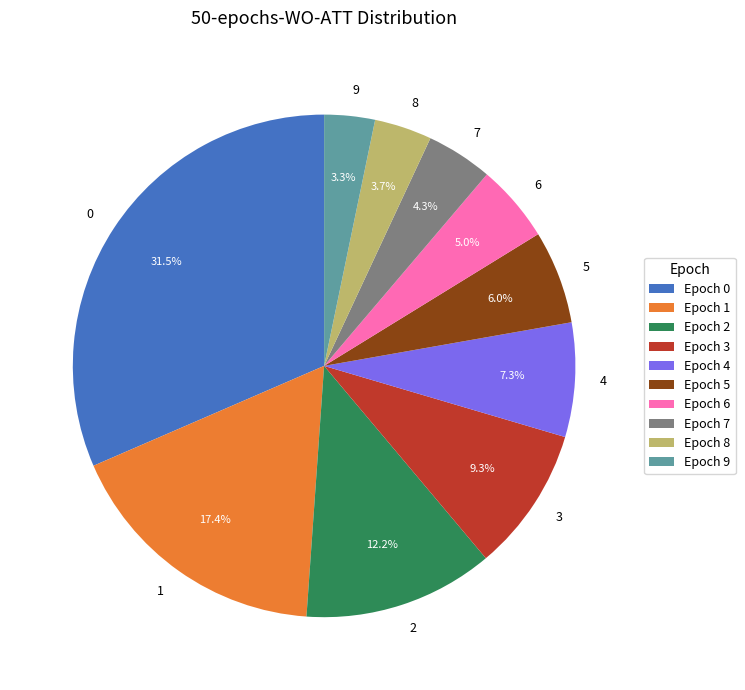

To the nearest percent, what is the combined percentage of 9 and 4?

11%